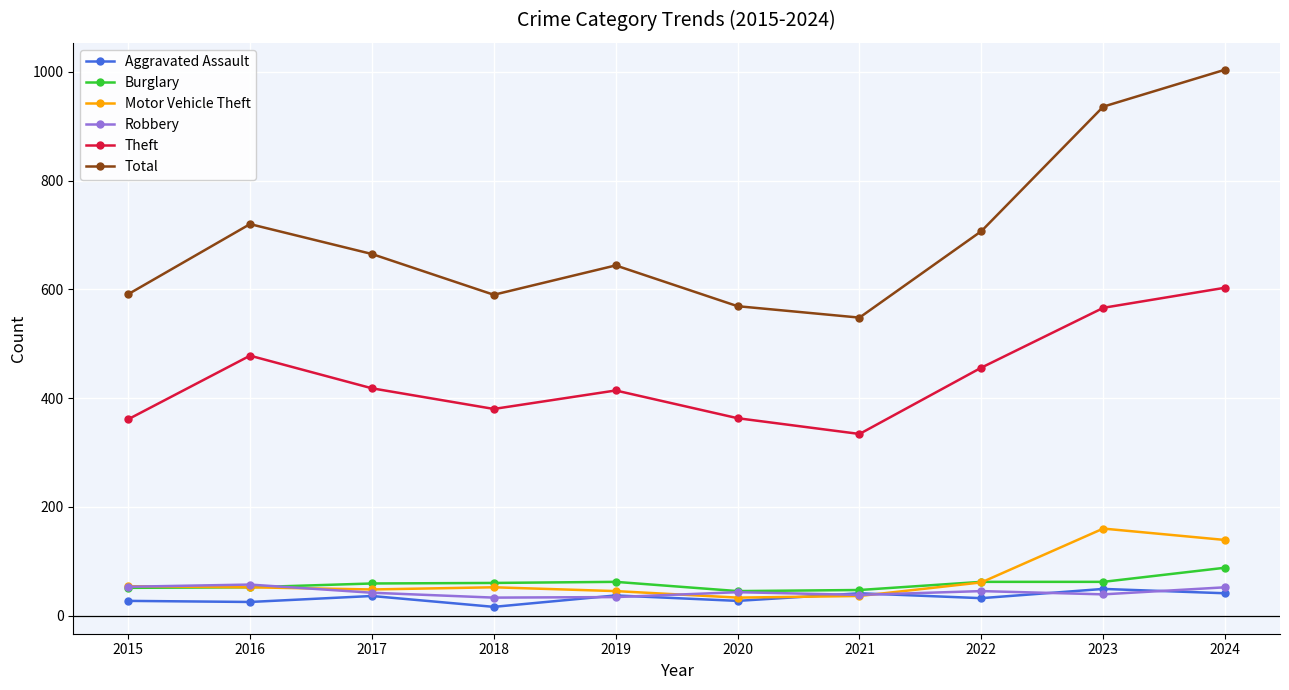

Which category has the highest value across all series?

2024